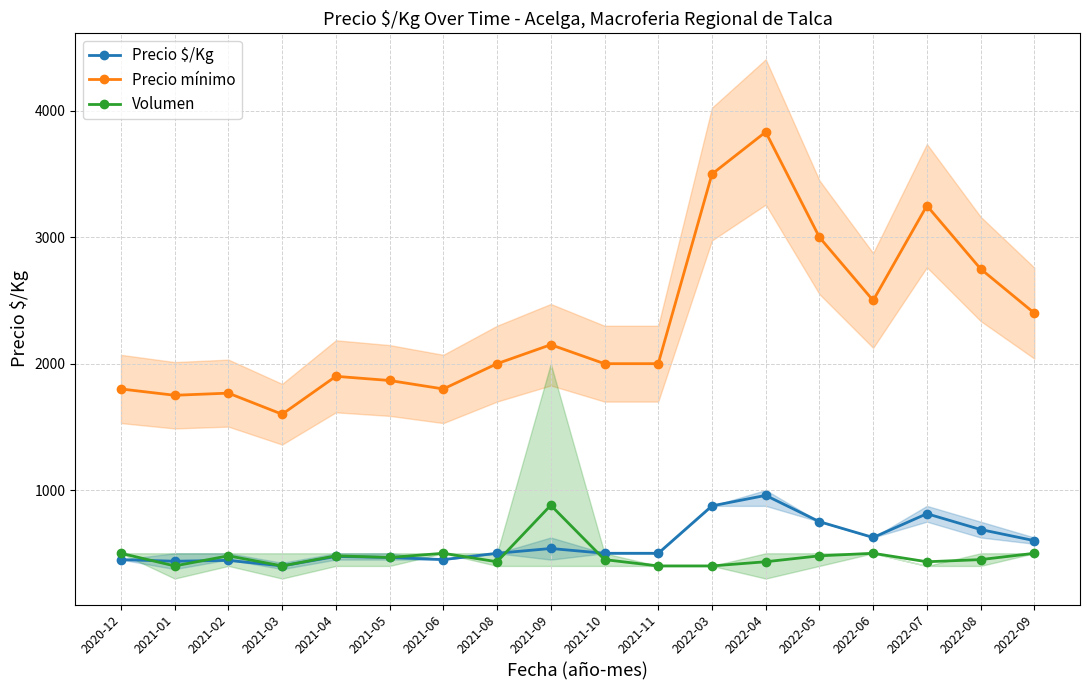

Reading left to right, list all the values displayed in this chart.

Precio $/Kg: 2020-12=450	2021-01=437	2021-02=444	2021-03=400	2021-04=475	2021-05=467	2021-06=450	2021-08=500	2021-09=538	2021-10=500	2021-11=500	2022-03=875	2022-04=958	2022-05=750	2022-06=625	2022-07=813	2022-08=688	2022-09=600
Precio mínimo: 2020-12=1800	2021-01=1750	2021-02=1767	2021-03=1600	2021-04=1900	2021-05=1867	2021-06=1800	2021-08=2000	2021-09=2150	2021-10=2000	2021-11=2000	2022-03=3500	2022-04=3833	2022-05=3000	2022-06=2500	2022-07=3250	2022-08=2750	2022-09=2400
Volumen: 2020-12=500	2021-01=400	2021-02=480	2021-03=400	2021-04=480	2021-05=467	2021-06=500	2021-08=433	2021-09=880	2021-10=450	2021-11=400	2022-03=400	2022-04=433	2022-05=480	2022-06=500	2022-07=433	2022-08=450	2022-09=500